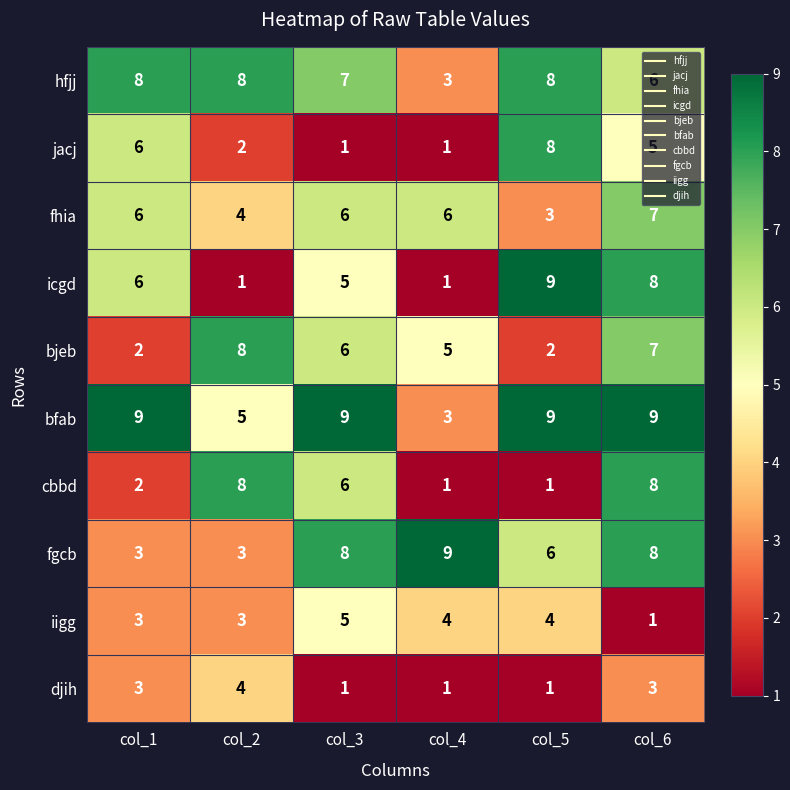

What is the difference between the fhia values at col_5 and col_3?

3